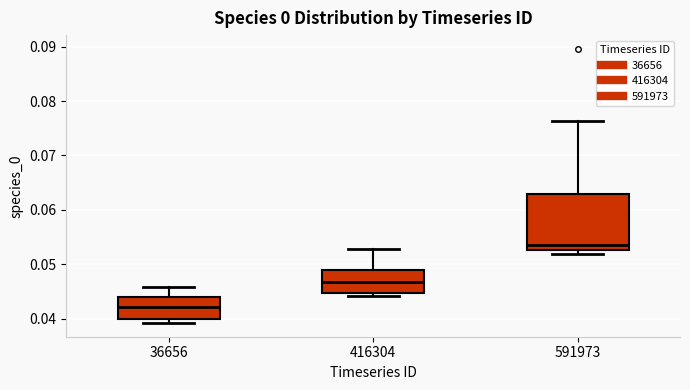

Comparing the boxes themselves (not the whiskers), which one is the tallest?

591973